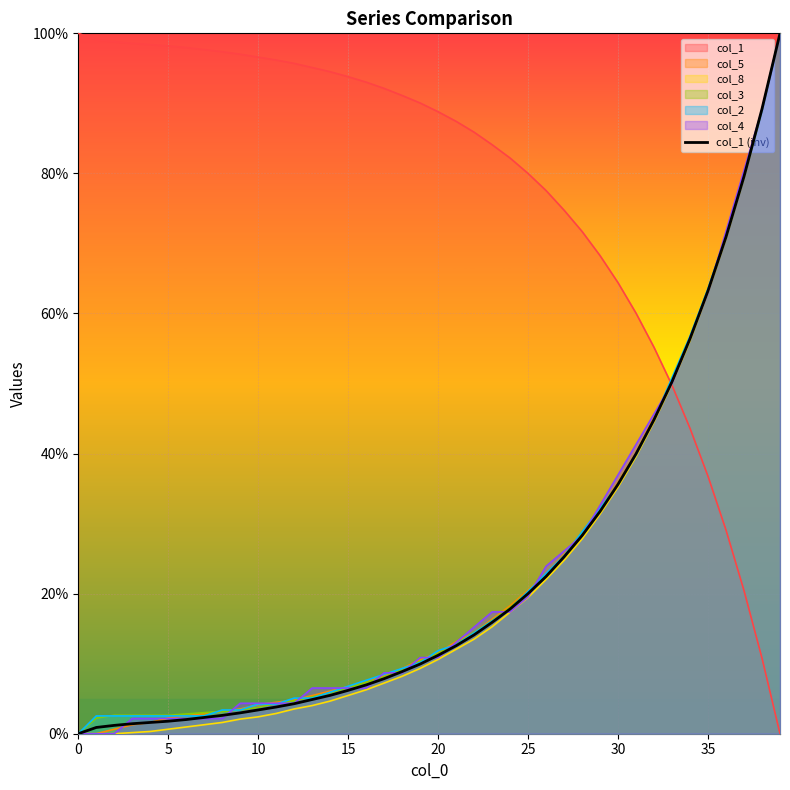

What is the ratio of the value at 10 to the value at 24?

0.2